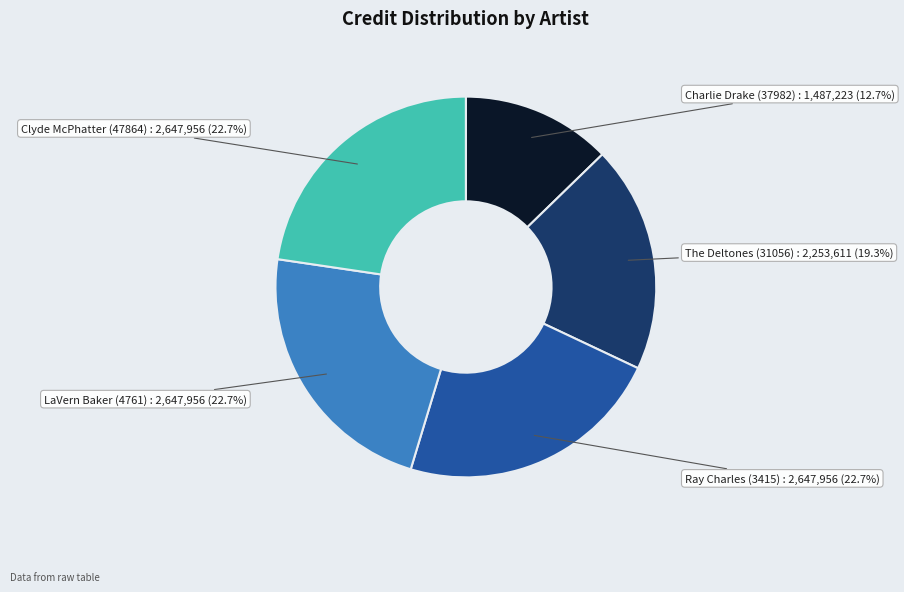

To the nearest percent, what is the combined percentage of The Deltones (31056) and Ray Charles (3415)?

42%